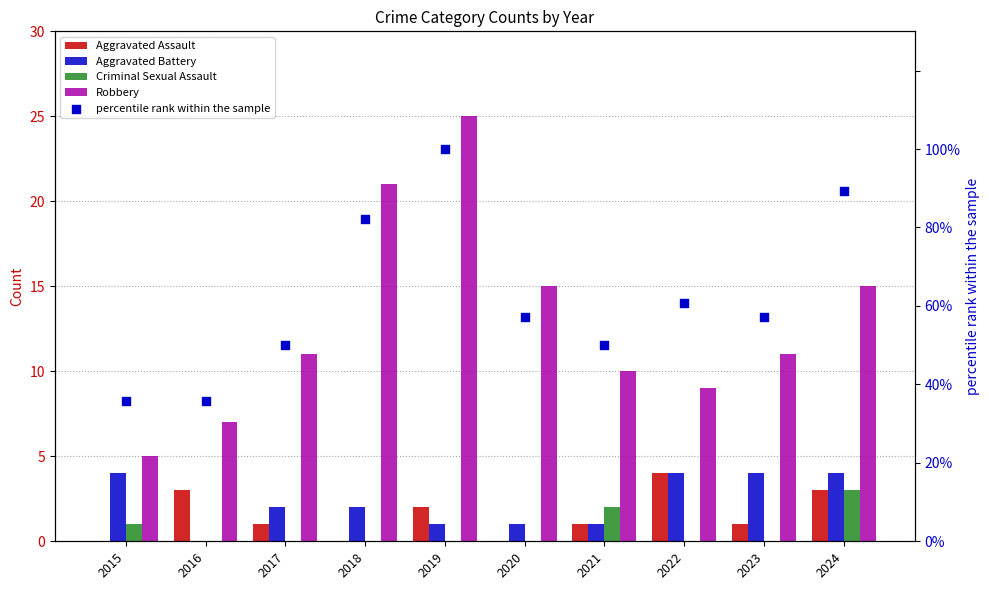

Which series contains the lowest Y value?

Aggravated Assault